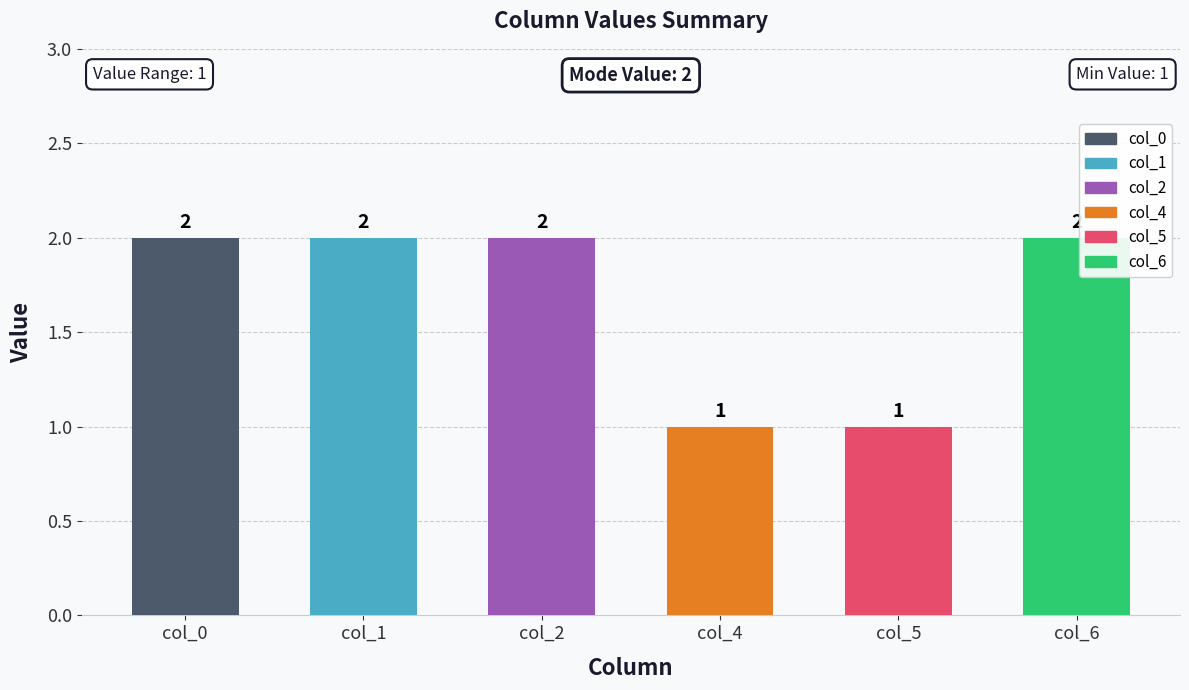

Reading left to right, transcribe all the data shown in this chart.

2	2	2	1	1	2